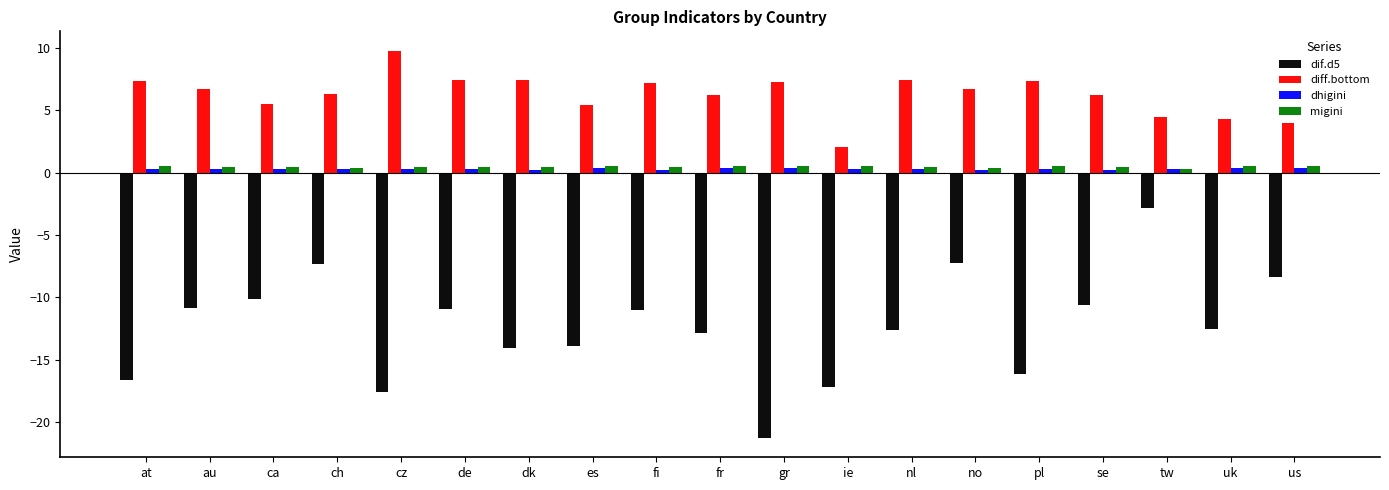

What is the value of the diff.bottom bar at the 5th from the left?

9.8